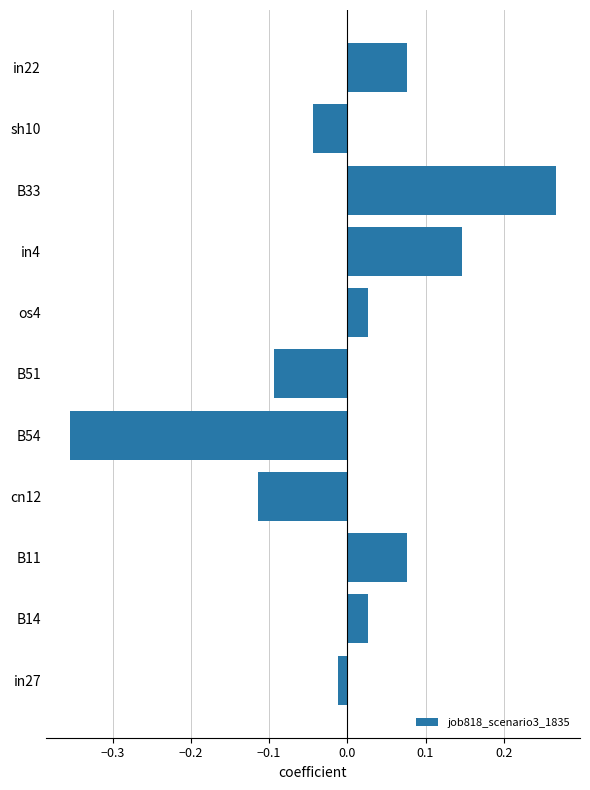

Does the chart contain any negative values?

Yes